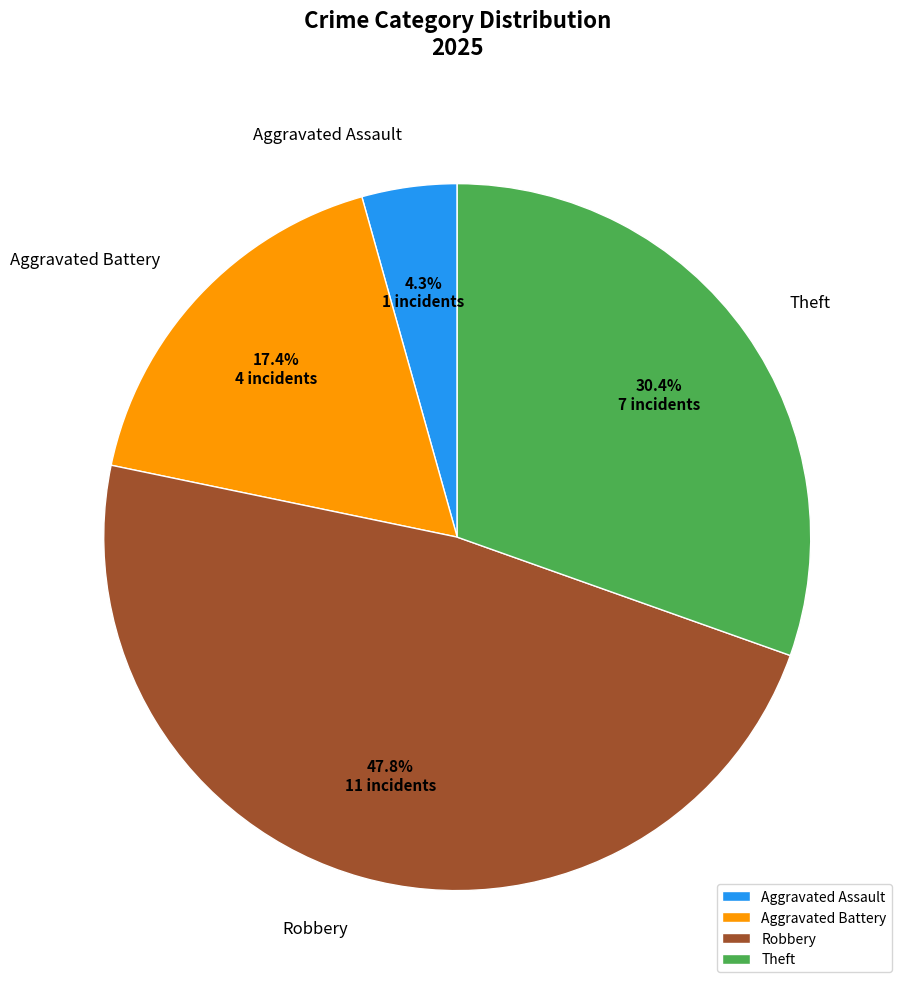

Combined, do Robbery and Theft account for over 50%?

Yes